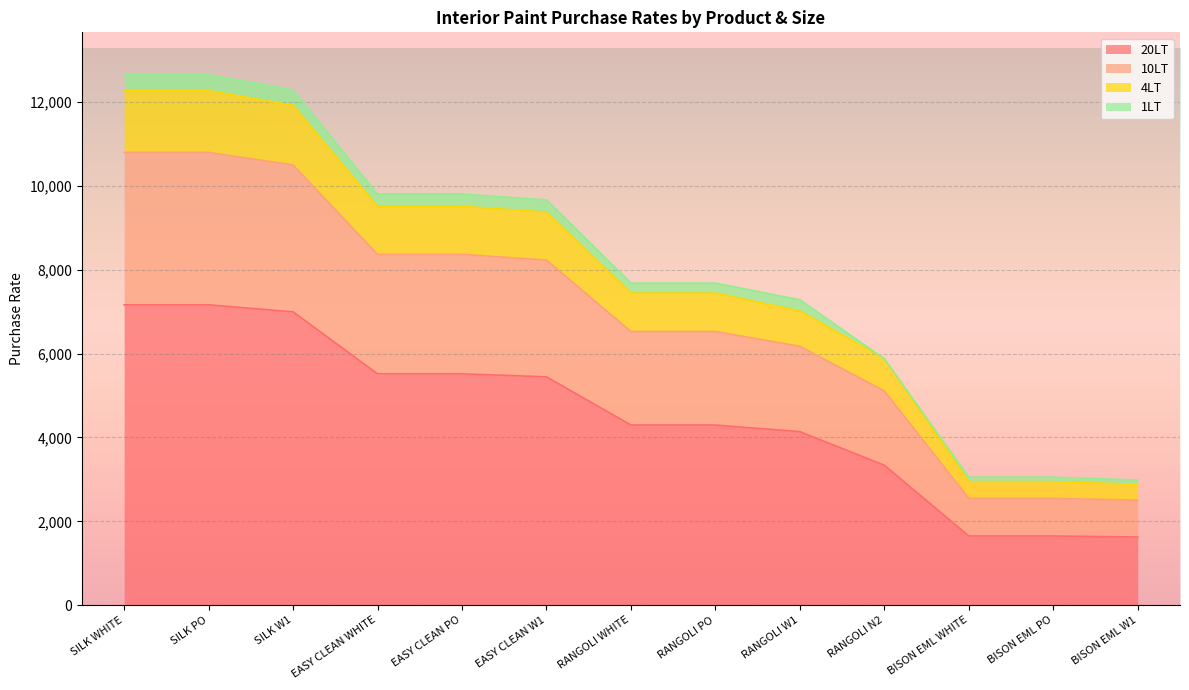

The 10LT series shows 12465.2 at EASY CLEAN PO. True or false?

False